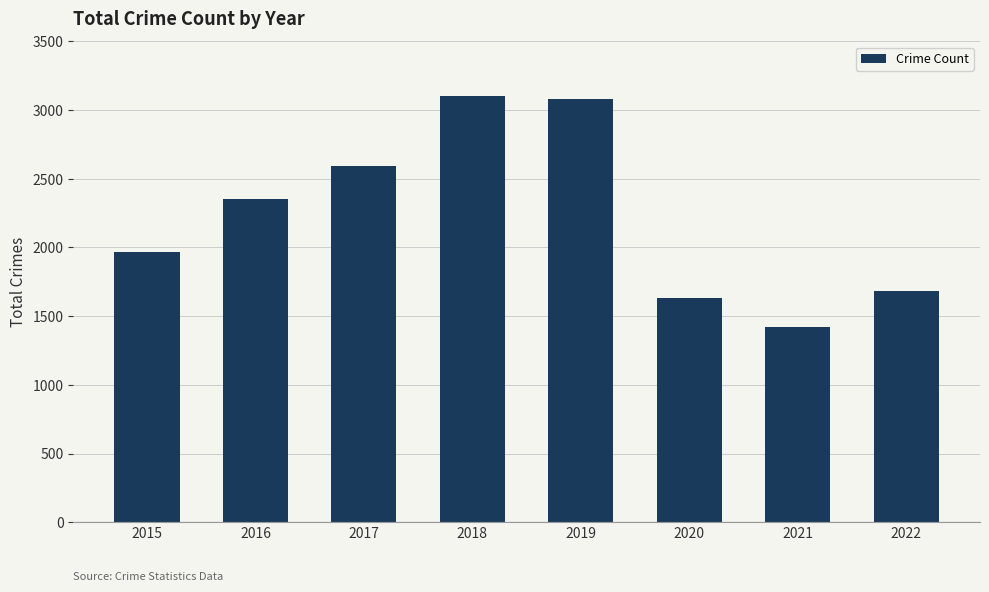

Reading right to left, transcribe all the data shown in this chart.

1680	1422	1634	3080	3103	2592	2352	1968